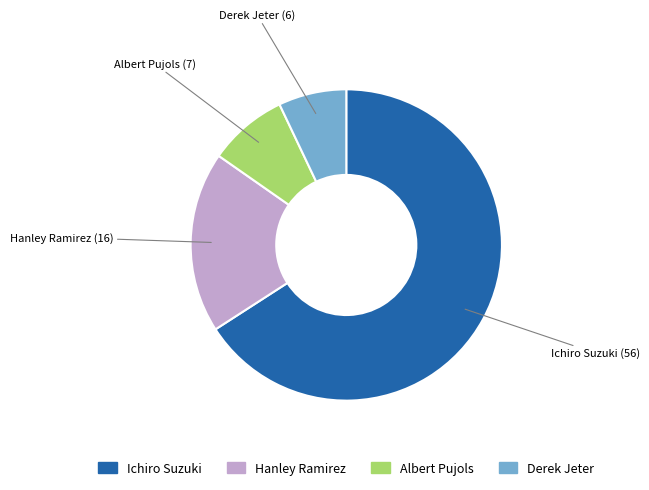

The Ichiro Suzuki slice represents 77% of the pie. True or false?

False